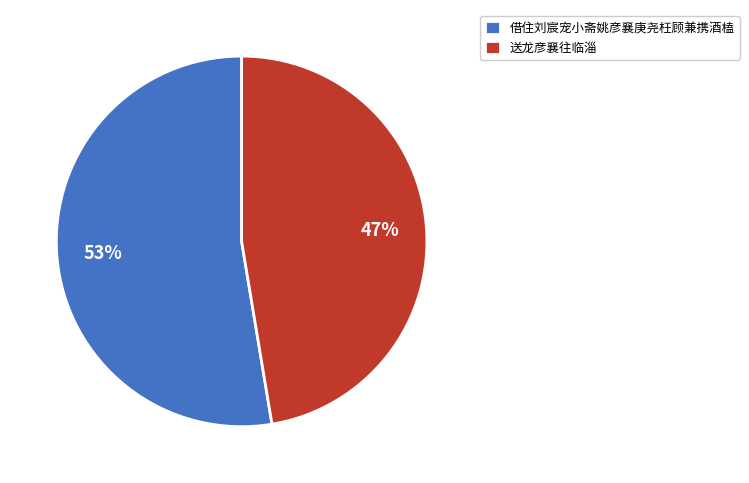

Do 借住刘宸宠小斋姚彦襄庚尧枉顾兼携酒榼 and 送龙彦襄往临淄 together represent more than half of the pie?

Yes